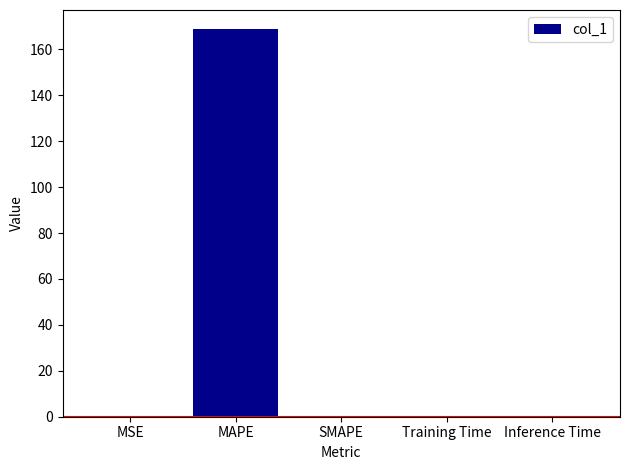

The chart shows a value of 168.7 at MAPE. True or false?

True